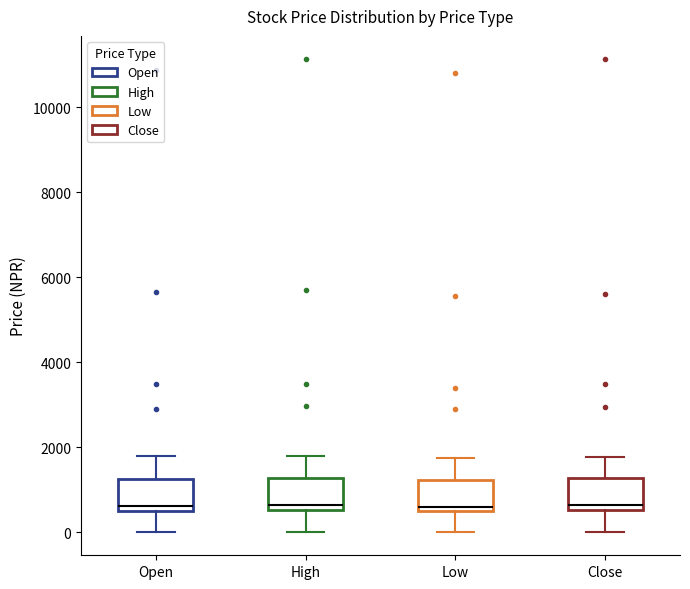

Reading left to right, transcribe this box plot: for each box, give where its median line is, the range the box spans, and where its two whiskers end, as read against the y-axis. The values are not printed on the chart, so give them approximately, as read against the axis.

Open: median 600 (just above the box's lower edge), box 600 to 1200, whiskers 0 to 1800
High: median 600 (just above the box's lower edge), box 600 to 1200, whiskers 0 to 1800
Low: median 600, box 400 to 1200, whiskers 0 to 1800
Close: median 600 (just above the box's lower edge), box 600 to 1200, whiskers 0 to 1800